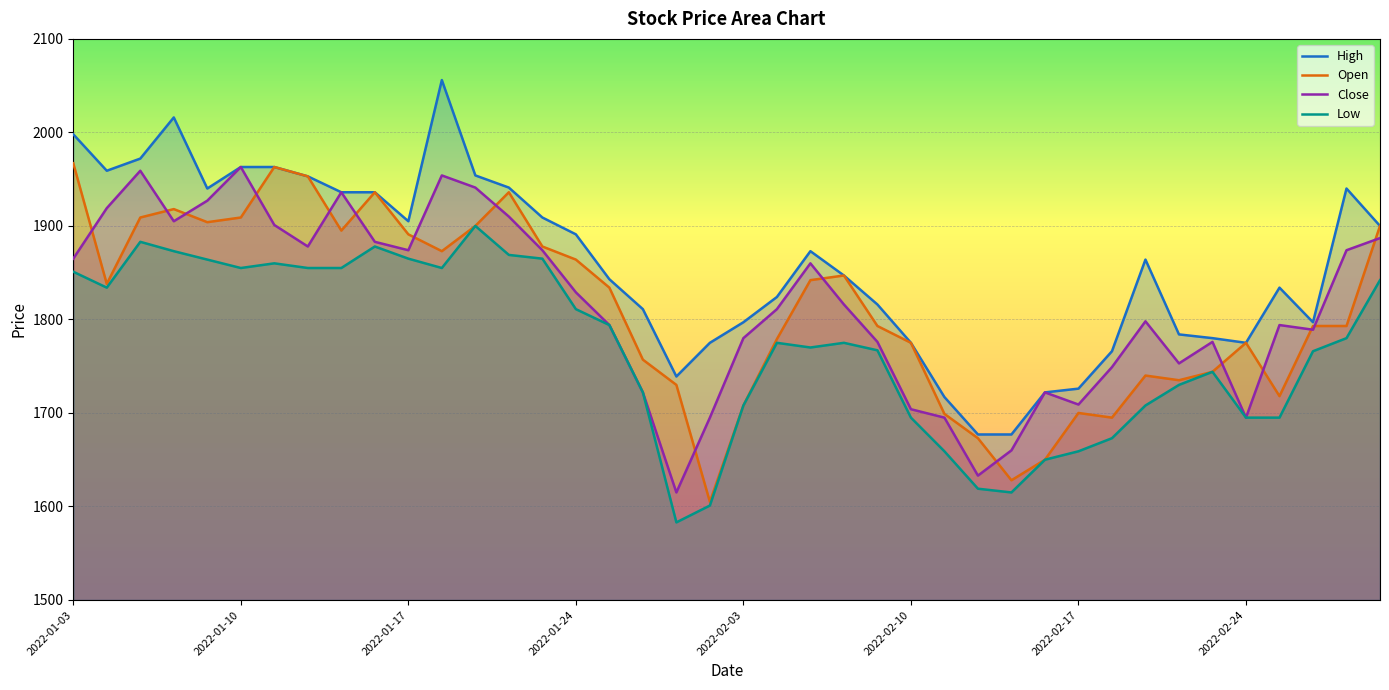

What is the total value across all series at 2022-01-03?

7681